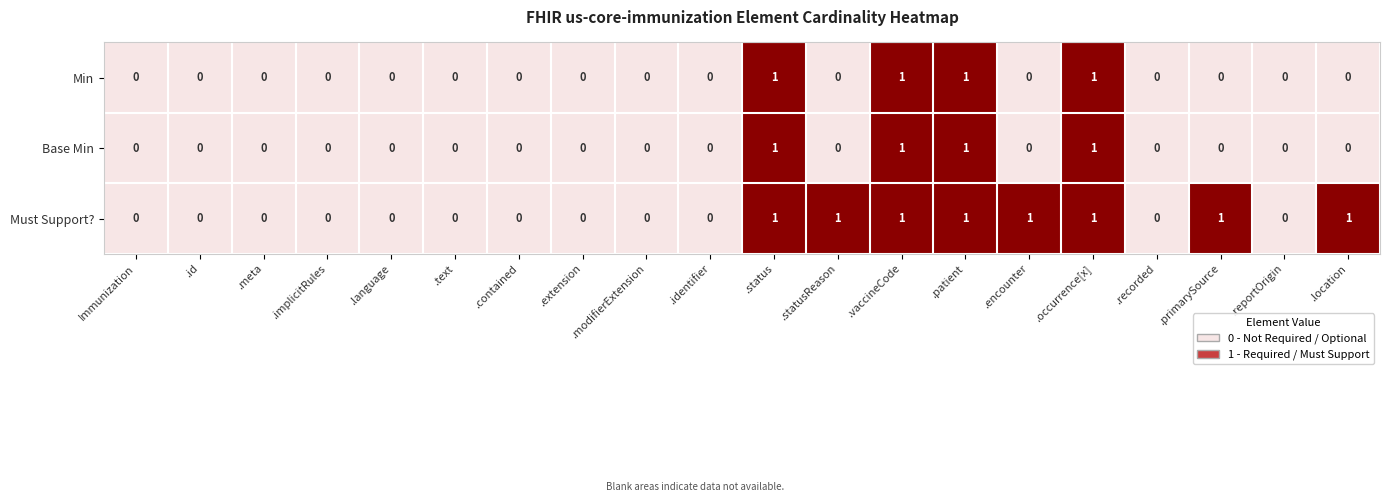

Which series has the largest total across all categories?

Must Support?